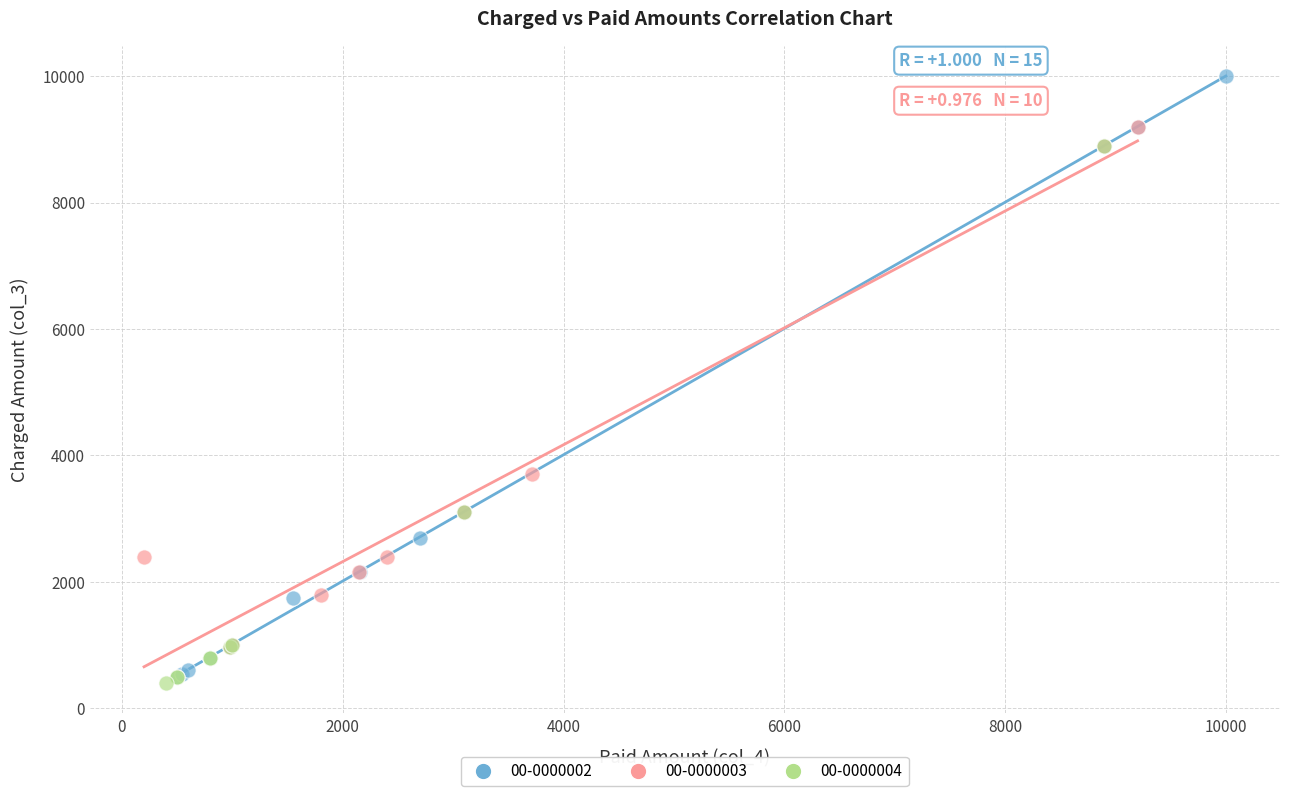

Which series contains the lowest Y value?

00-0000004